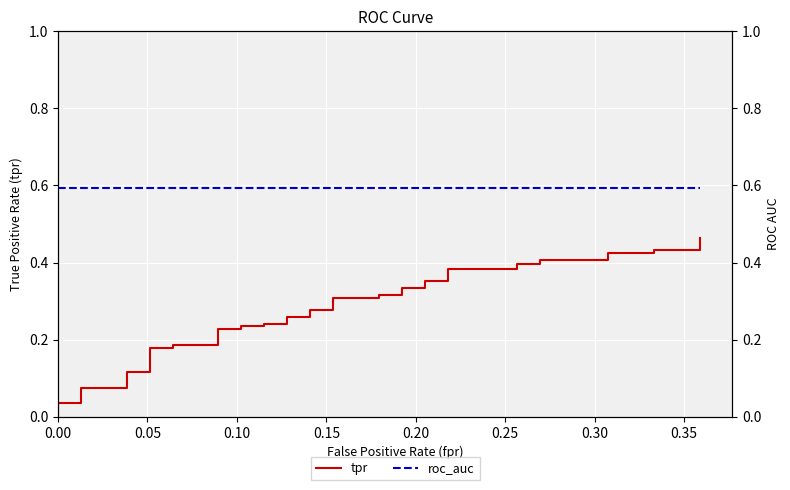

True or false: tpr has a value of 0.4 at 21.

False